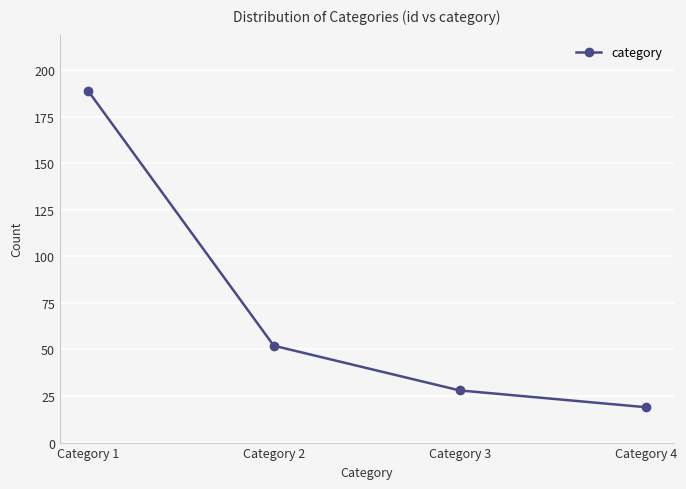

What is the smallest value displayed?

19